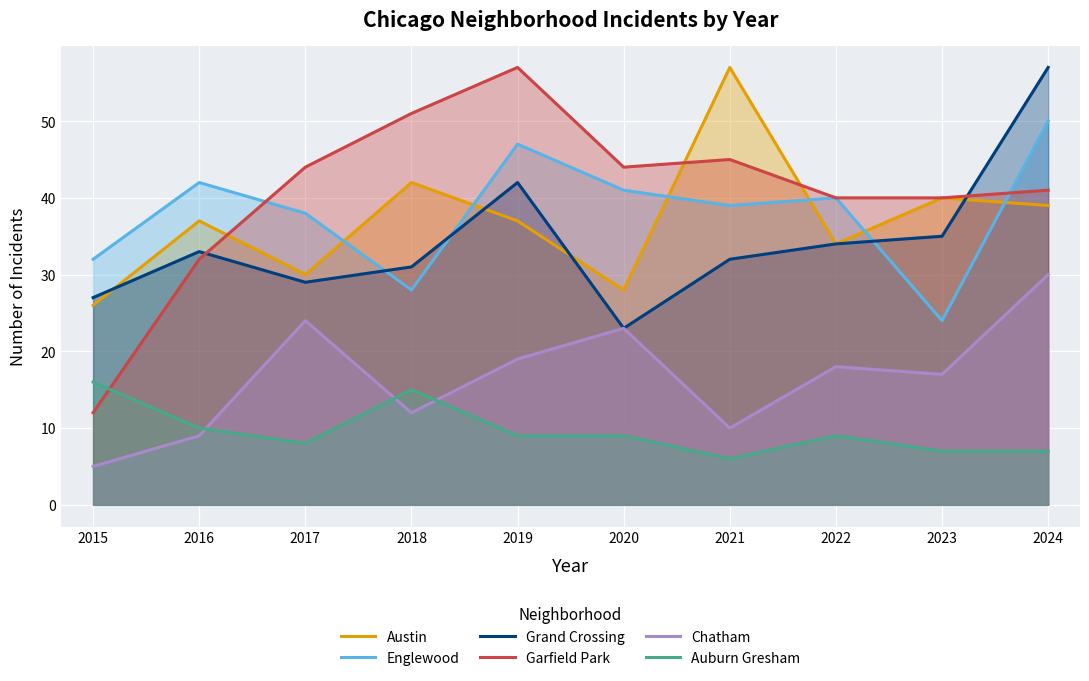

What is the value of the Garfield Park point at the 7th from the left?

45